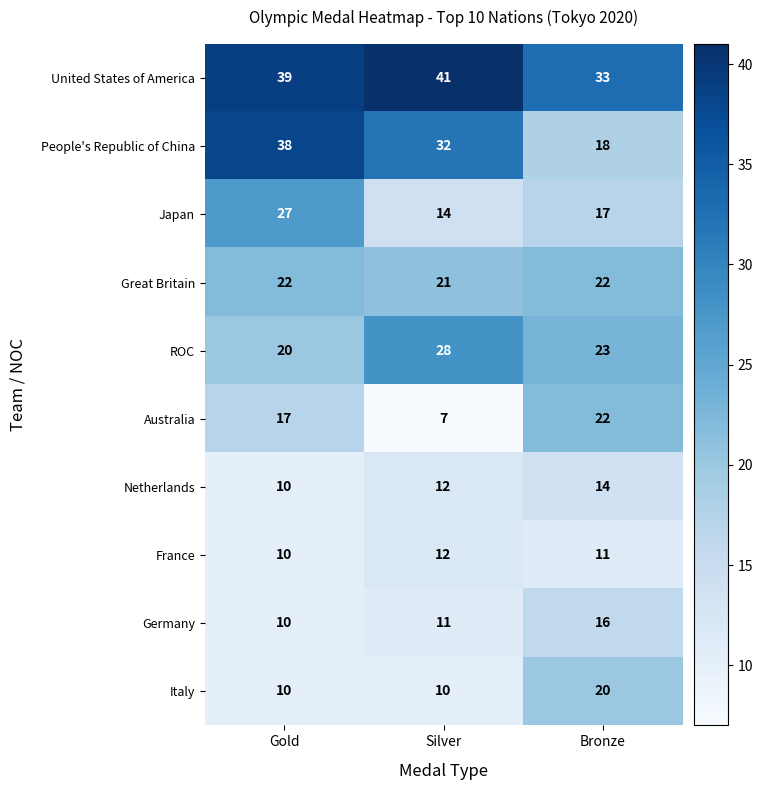

Count the United States of America values in the range 33 to 41.

3